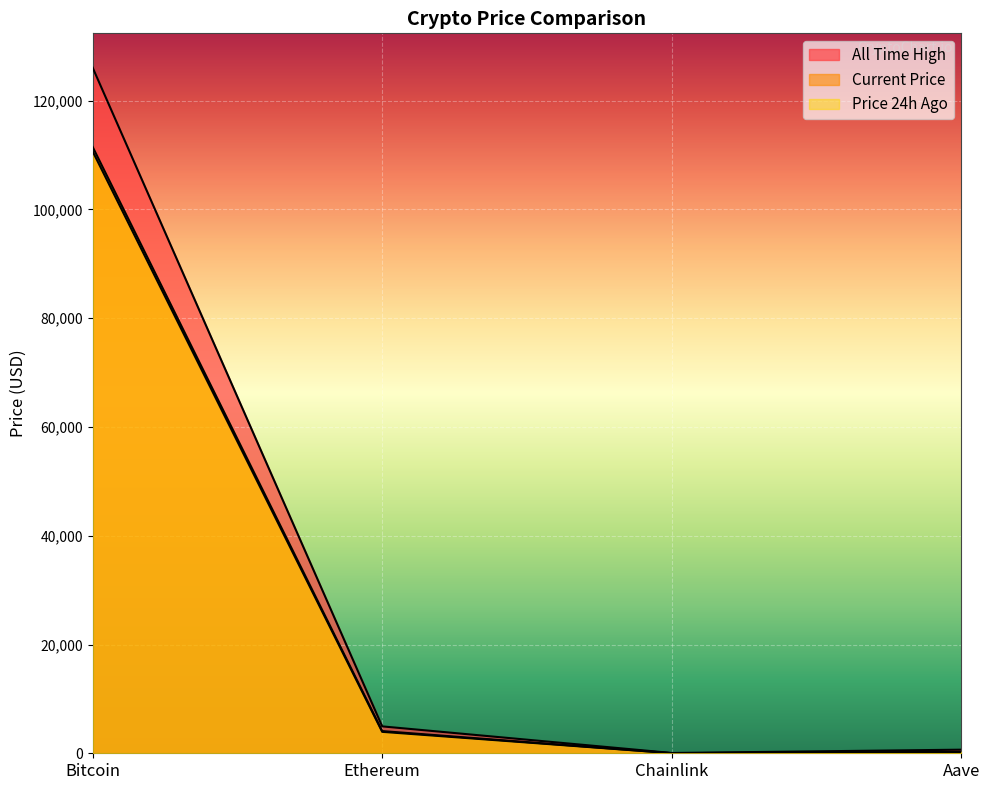

What is the sum of all price24hAgo values?

114879.4